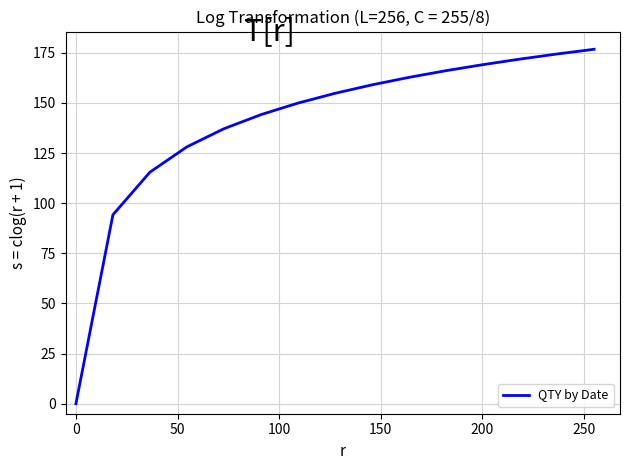

Does the chart display data point markers on the line(s)?

No